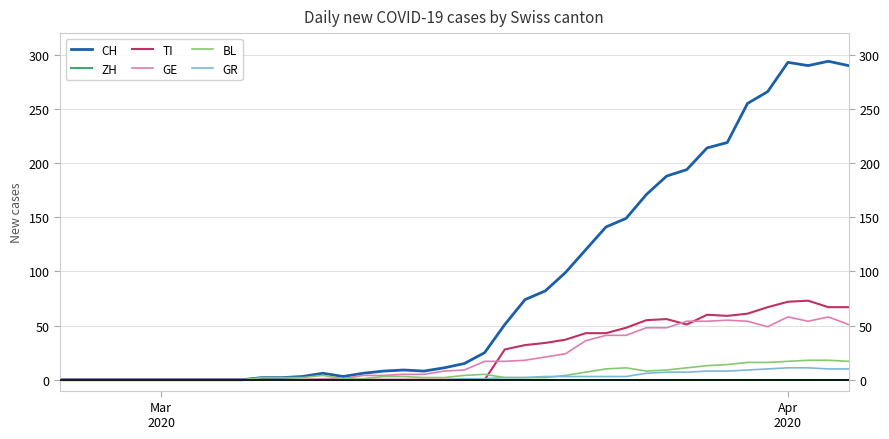

Which series has the largest total across all categories?

CH